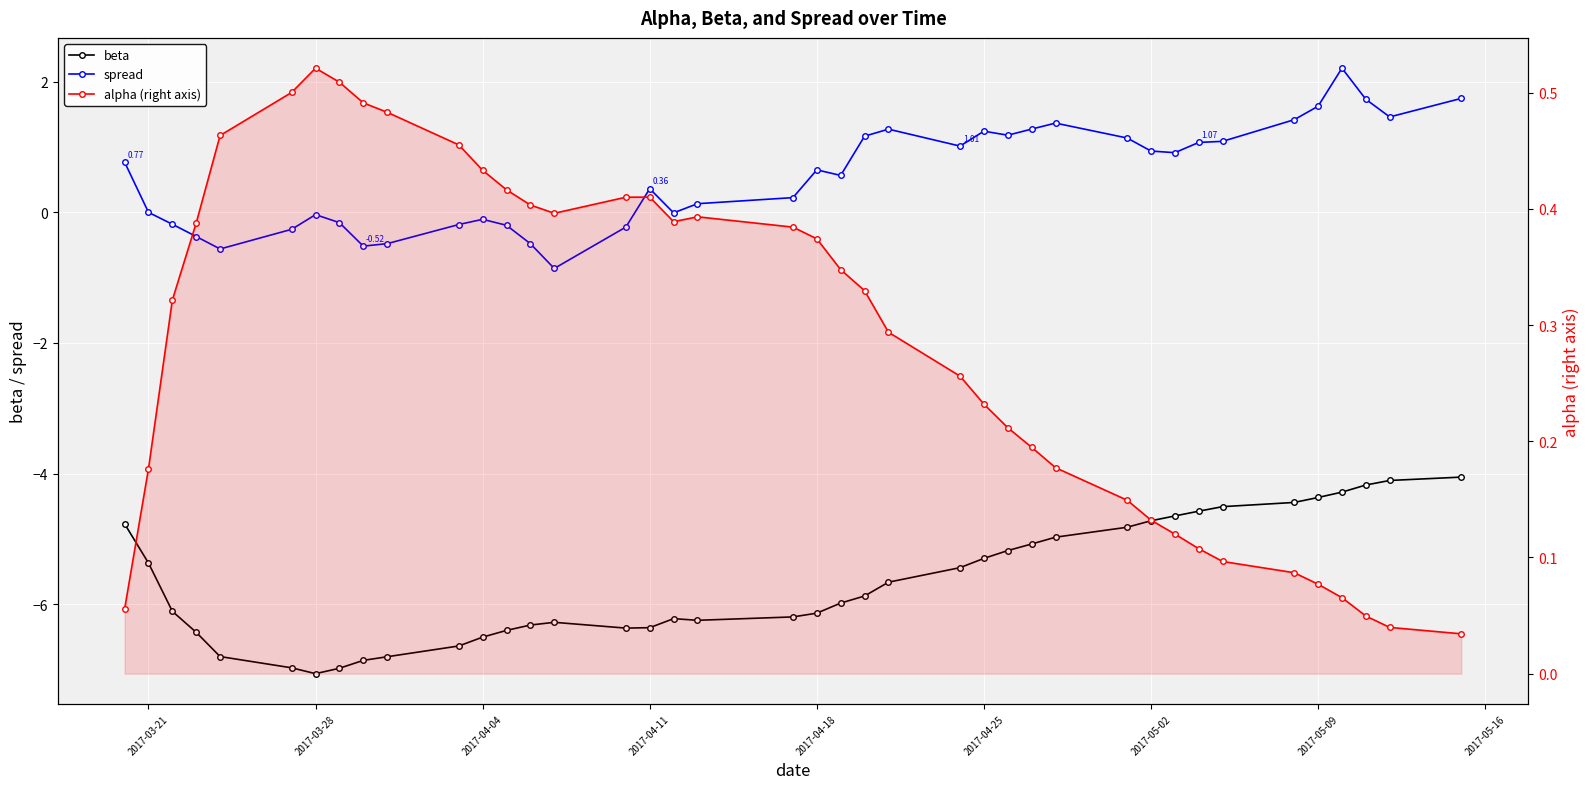

What is the sum of all spread values?

21.9